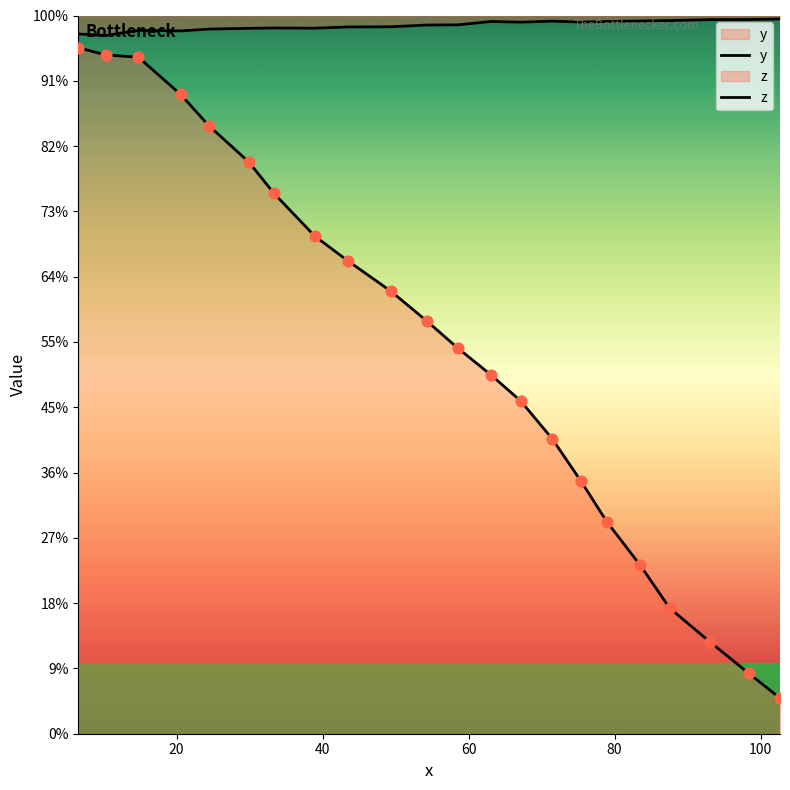

Which series contains the lowest Y value?

z